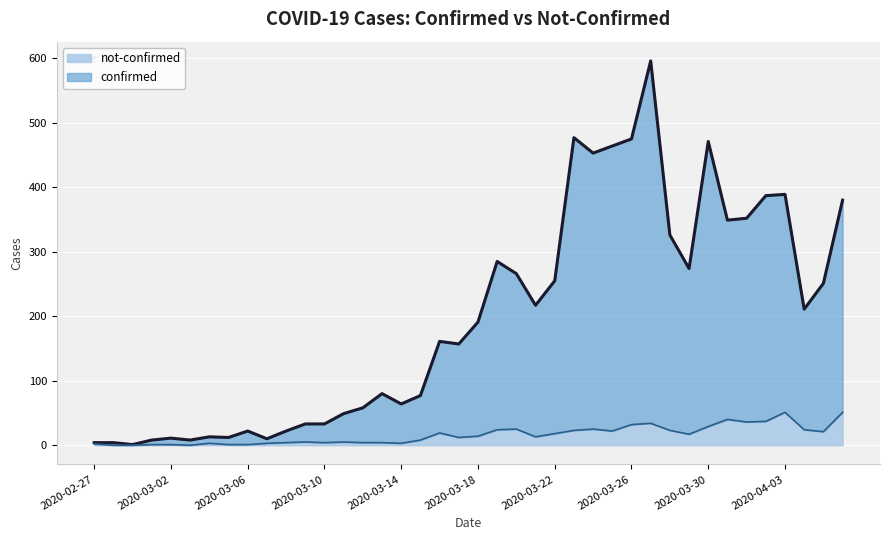

How many lines are shown in the chart?

2